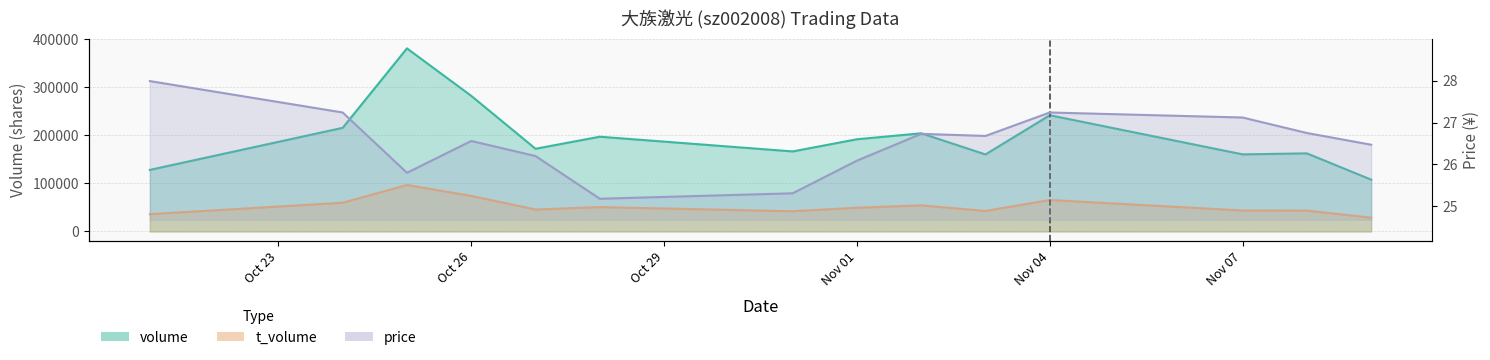

True or false: price has a value of 5.5 at 2022-11-08.

False